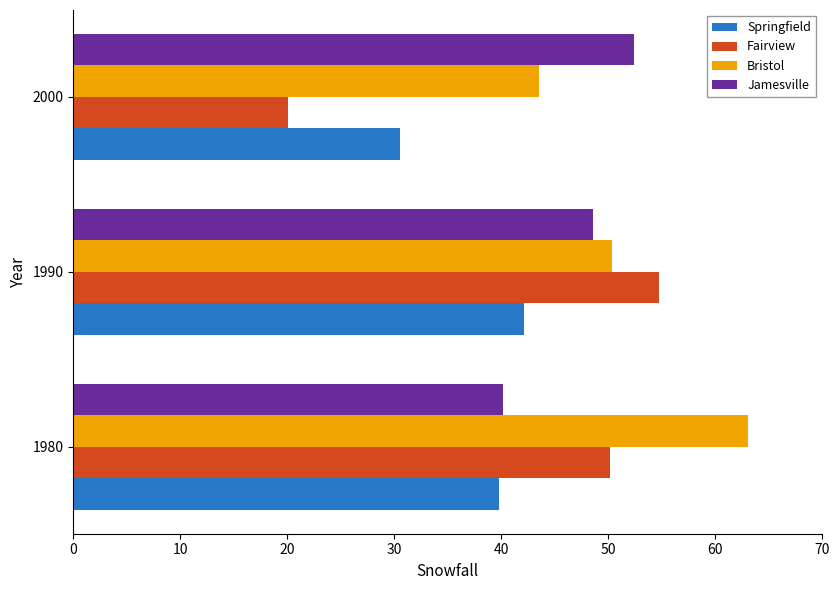

Which series has the largest total across all categories?

Bristol